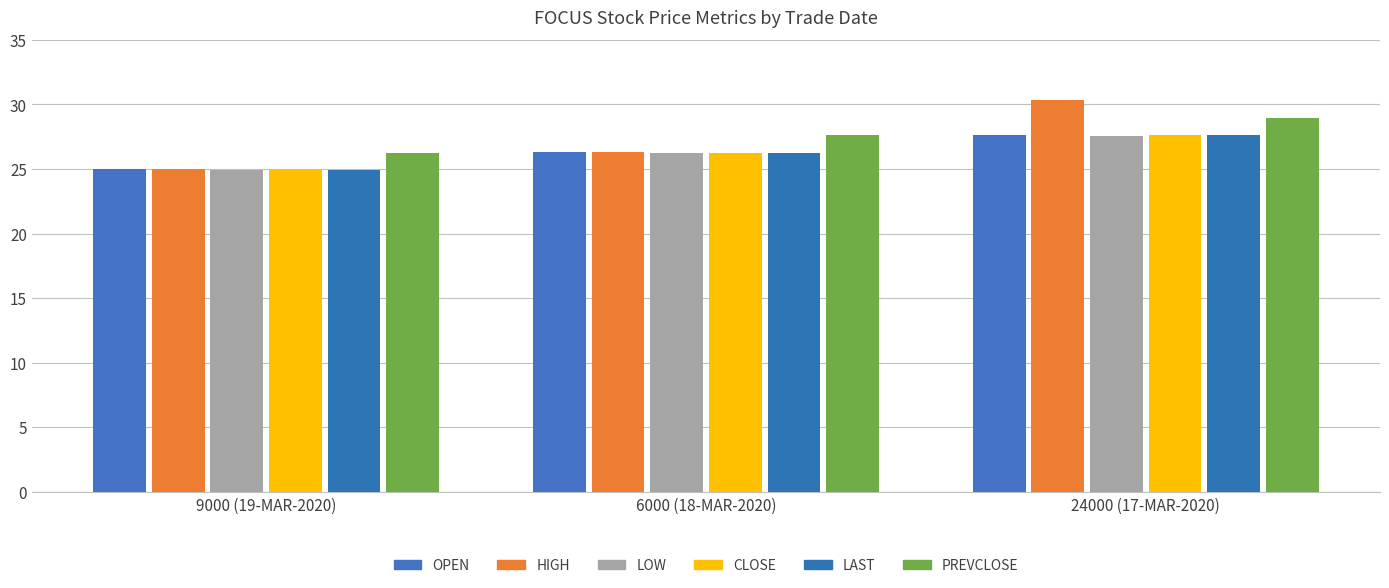

The LOW series shows 24.9 at 9000 (19-MAR-2020). True or false?

True